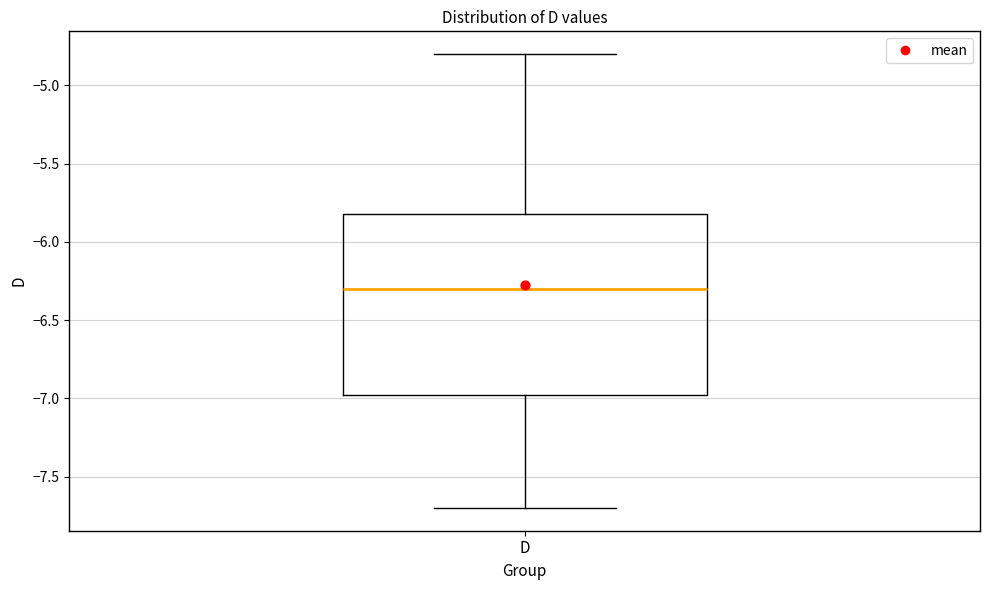

Where does the upper whisker of the box for D end on the y-axis? The values are not printed on the chart, so give them approximately, as read against the axis.

-4.80